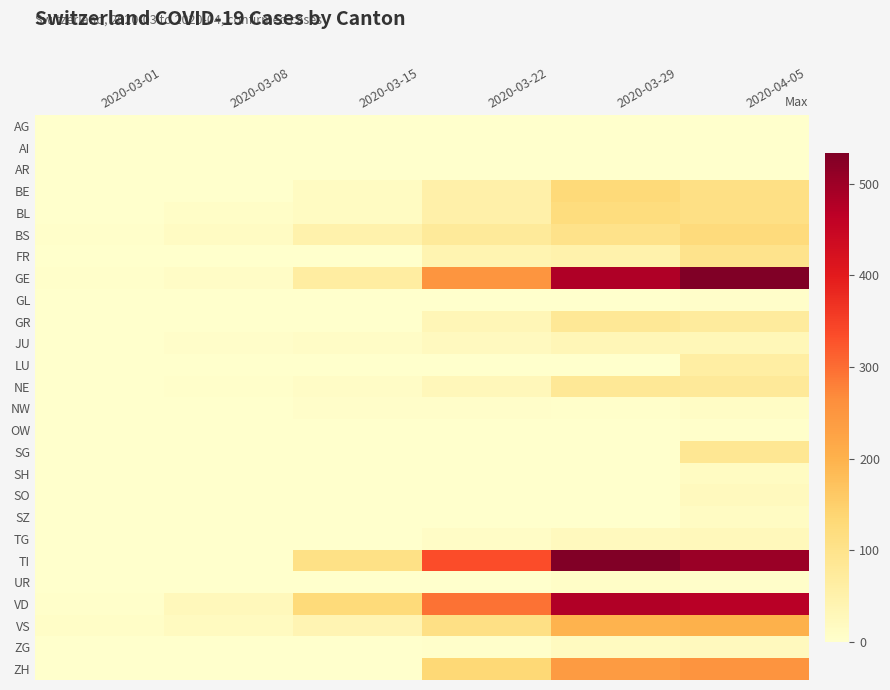

What is the difference between the highest and lowest values at 2020-03-15?

126